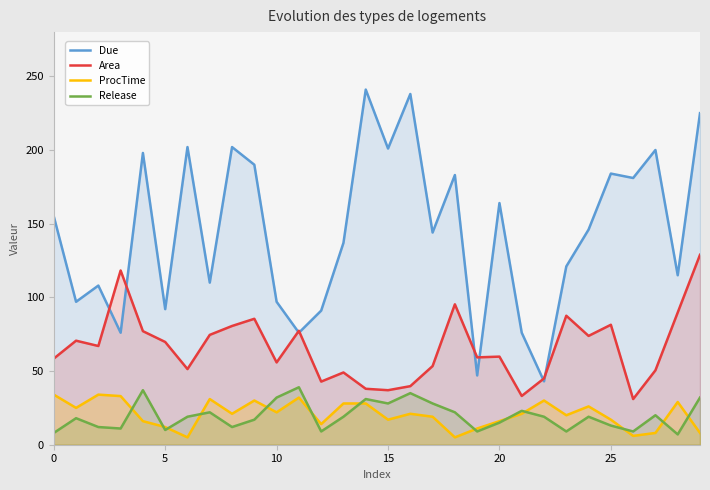

Which series has the largest range (max minus min)?

Due